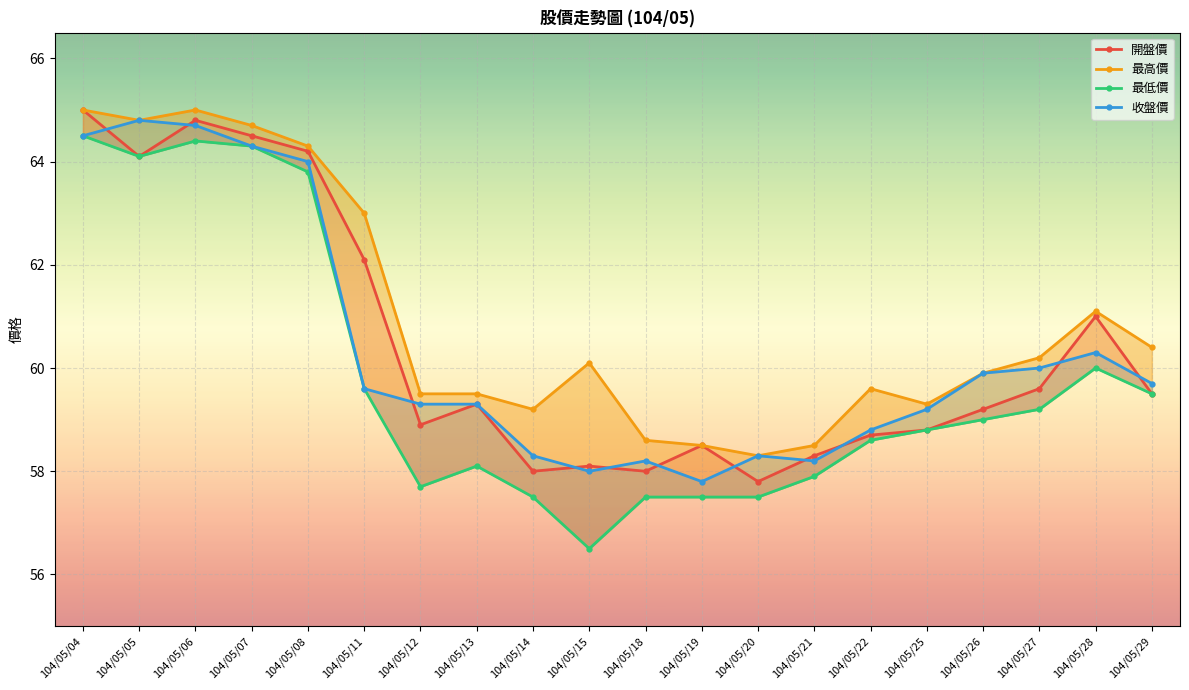

What is the sum of the 開盤價 values at 104/05/20 and 104/05/05?

121.9